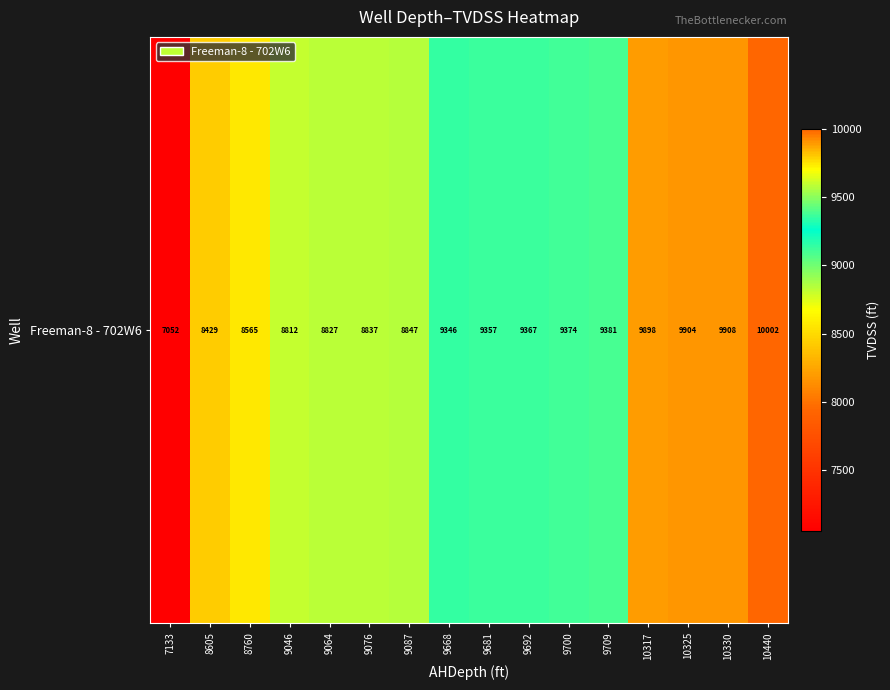

Count the number of categories in the chart.

16